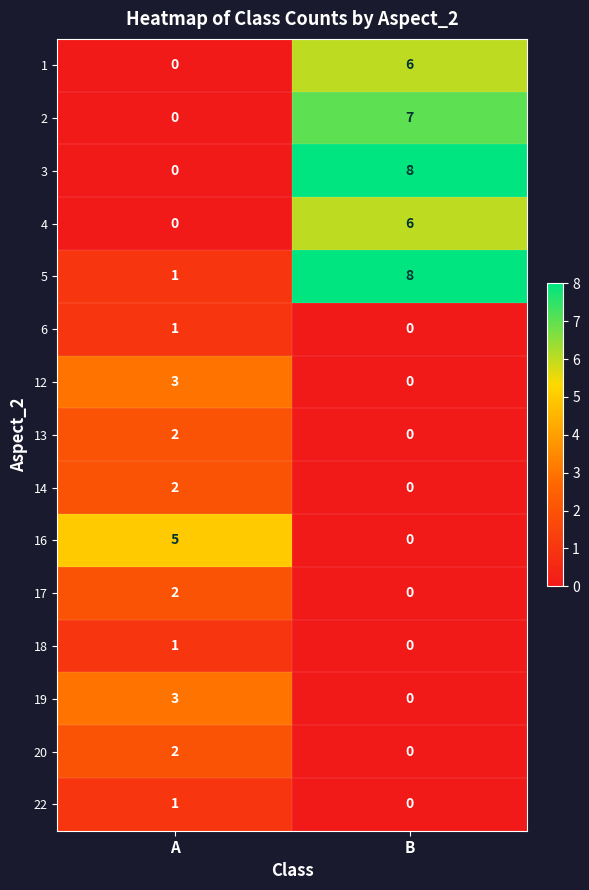

What is the maximum value shown in the chart?

8